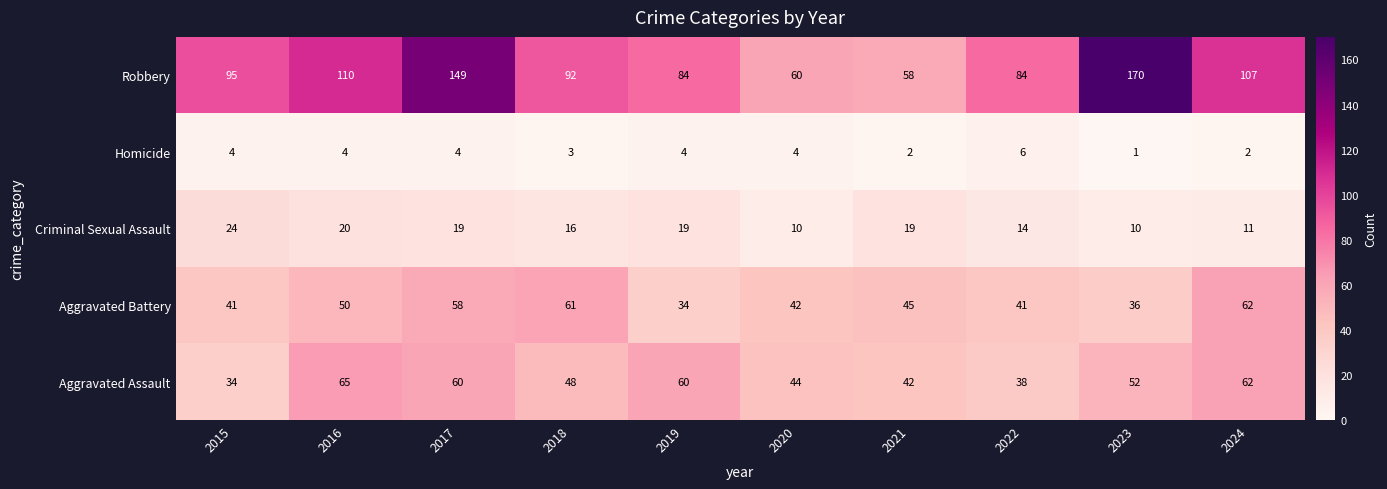

What is the difference between the second highest and second lowest values in the Robbery series?

89